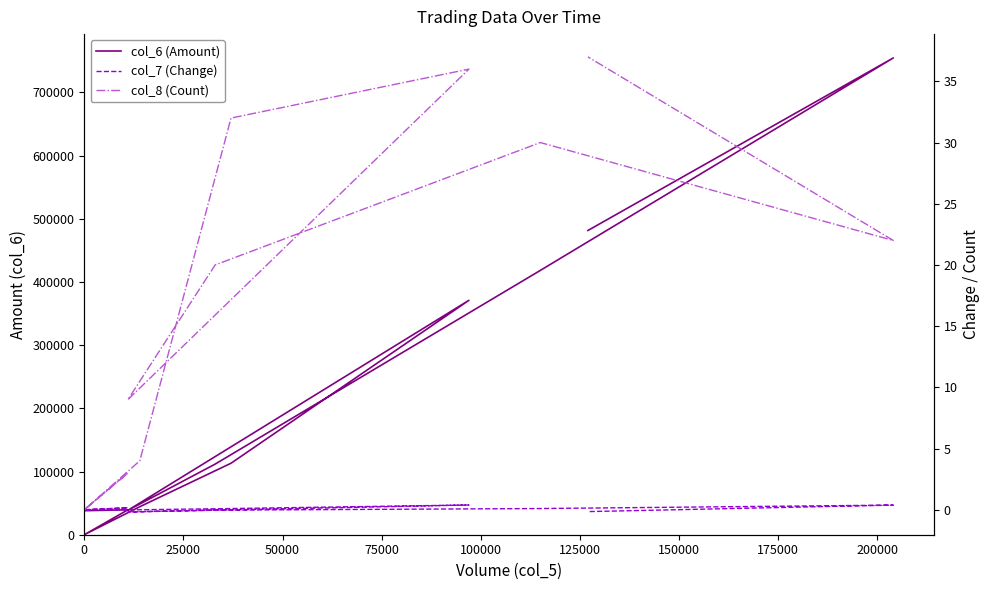

What position from the left is 25000?

2